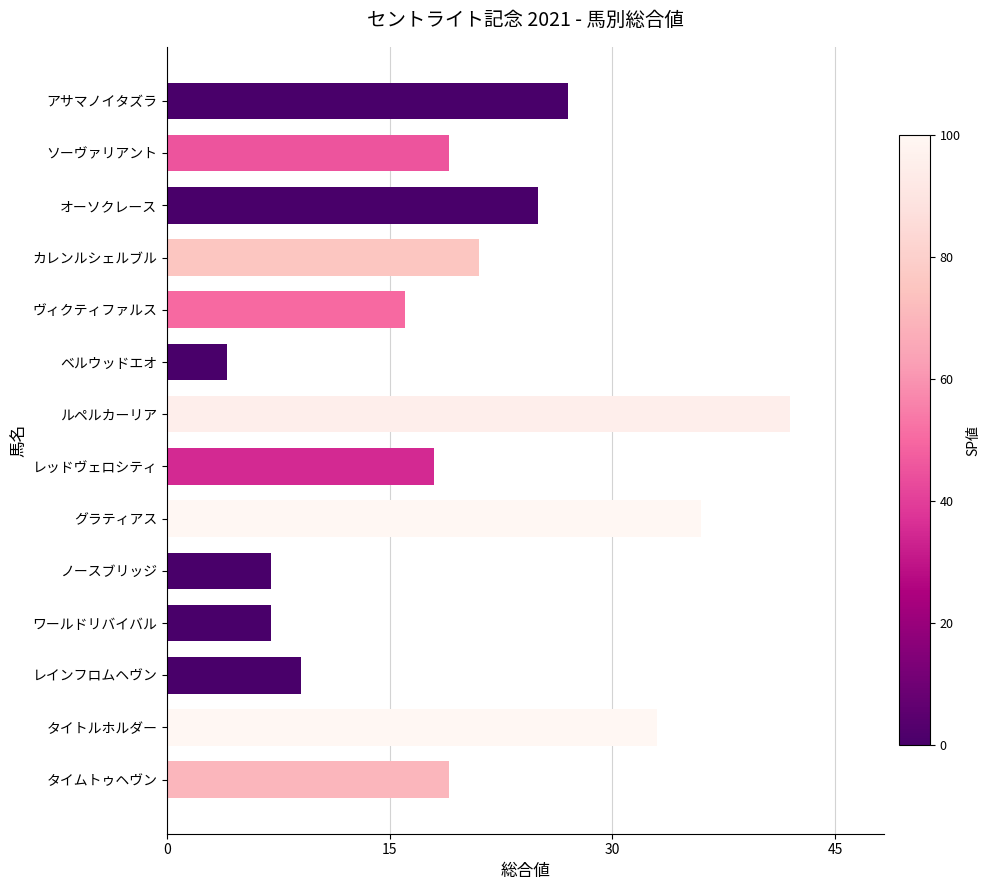

What is the approximate value at カレンルシェルブル, to the nearest 5?

20